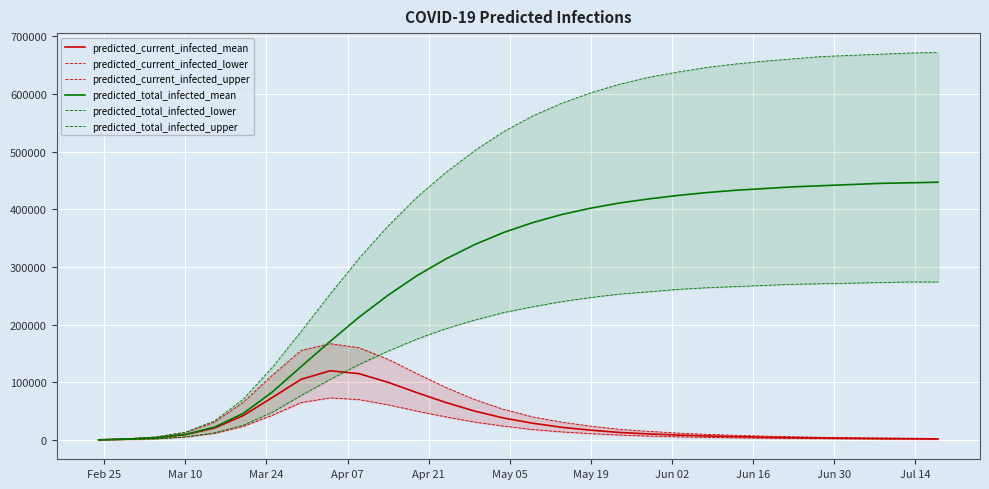

What is the average value of the predicted_current_infected_lower series?

19531